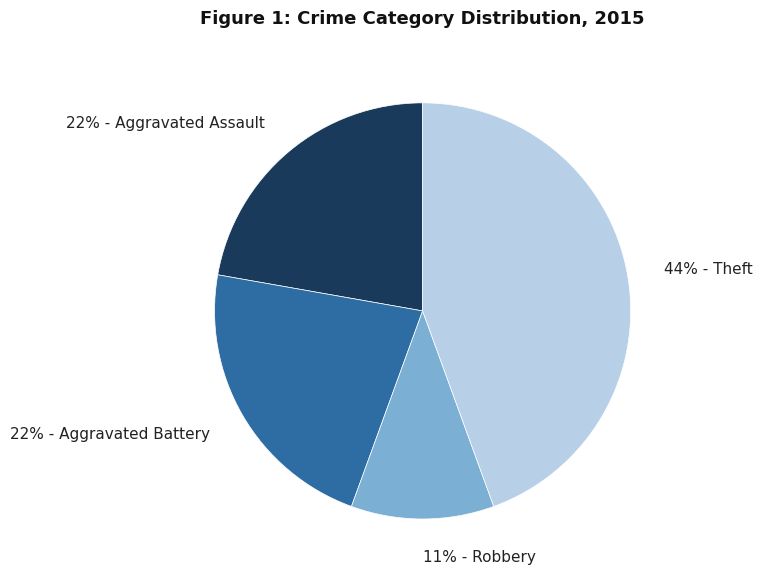

Which slice is the largest?

44% - Theft